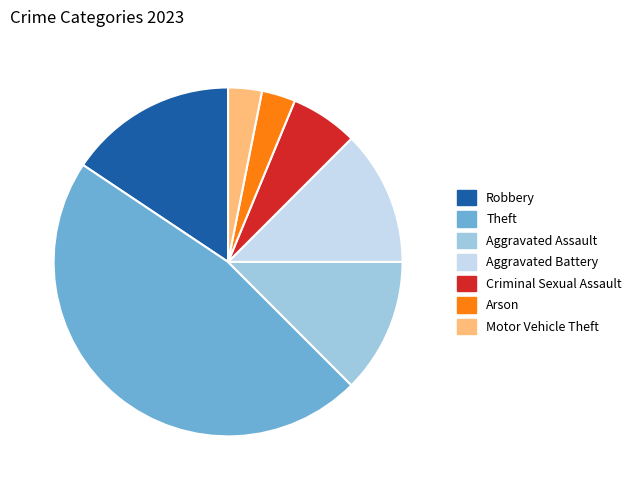

How many slices are in this pie chart?

7